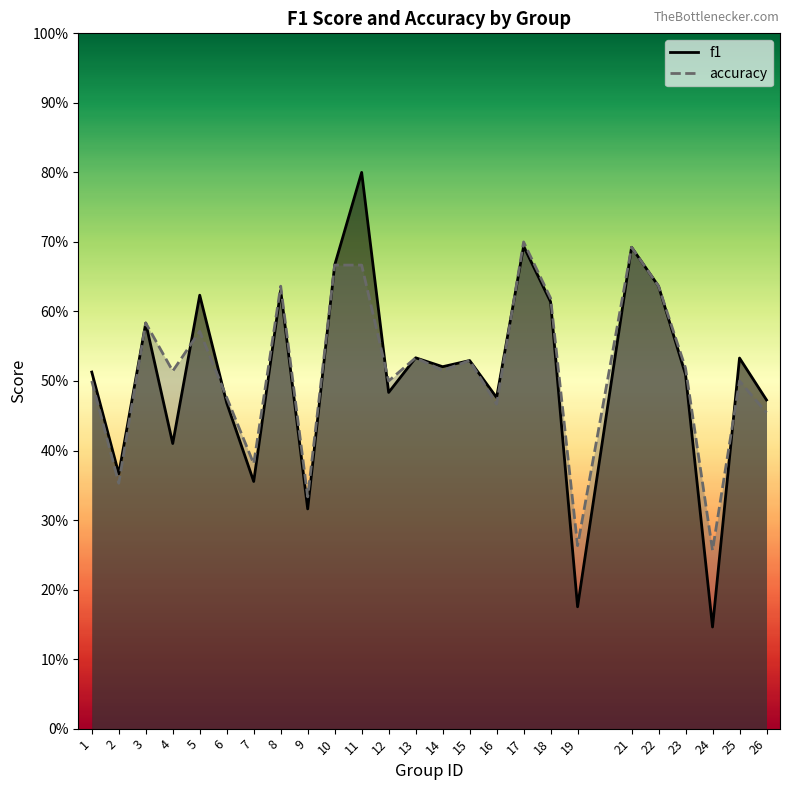

What is the value of the accuracy point at the 2nd from the left?

0.4